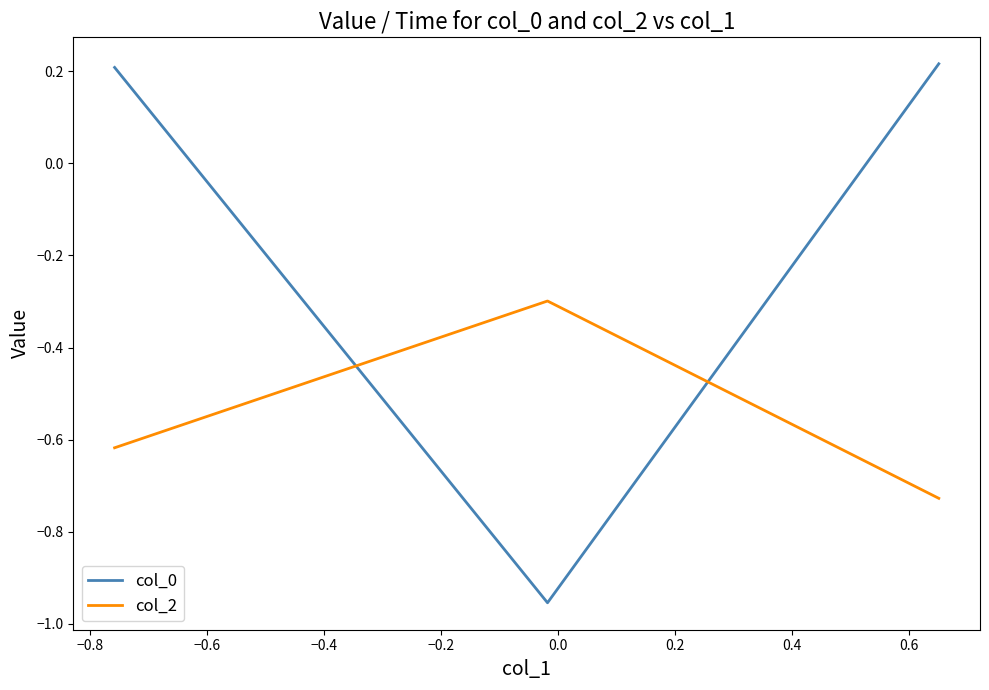

Which series has the largest range (max minus min)?

col_0